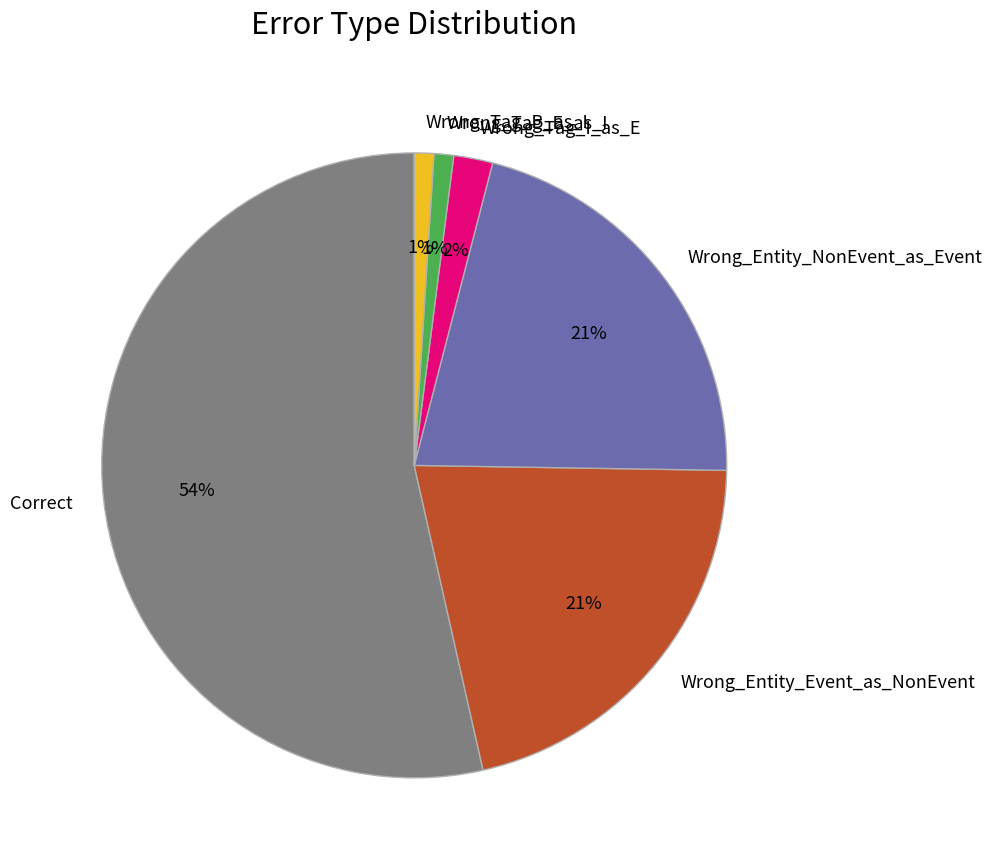

To the nearest percent, what portion does Correct represent?

54%